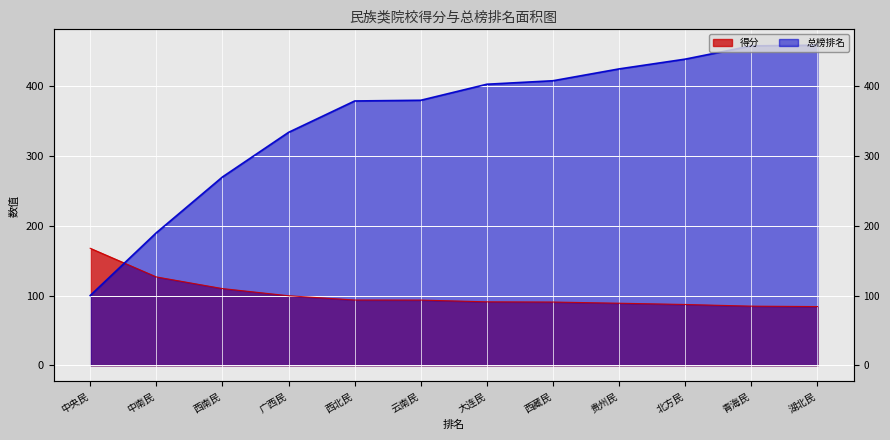

Reading left to right, what are all the values shown in this chart?

得分: 167.8	126.7	110.0	99.7	93.6	93.5	91.0	90.7	89.0	87.2	84.8	84.2
总榜排名: 100.0	190.0	270.0	334.0	379.0	380.0	403.0	408.0	425.0	439.0	458.0	459.0